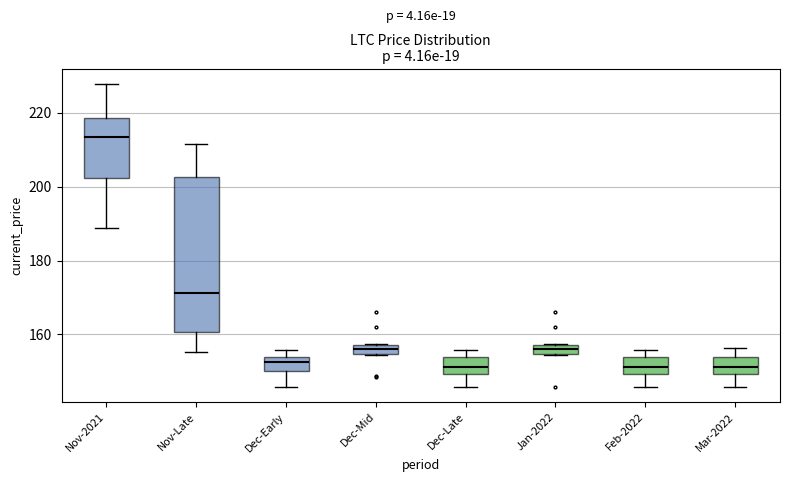

Where does the median line of the box for Feb-2022 sit on the y-axis? The values are not printed on the chart, so give them approximately, as read against the axis.

152